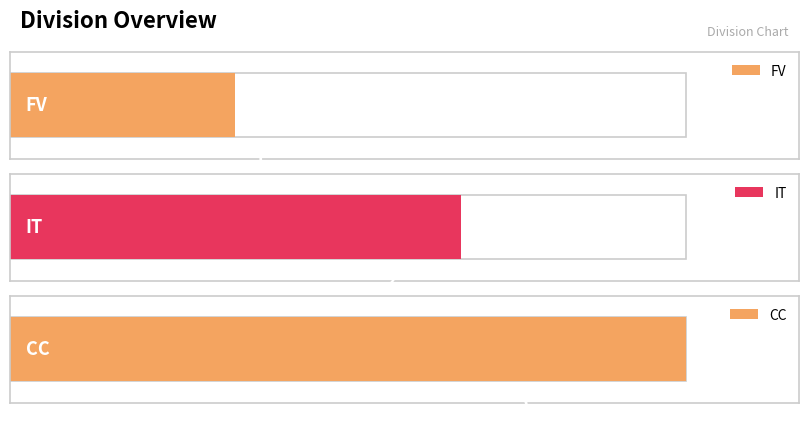

What is the value of the 3rd bar from the left?

3